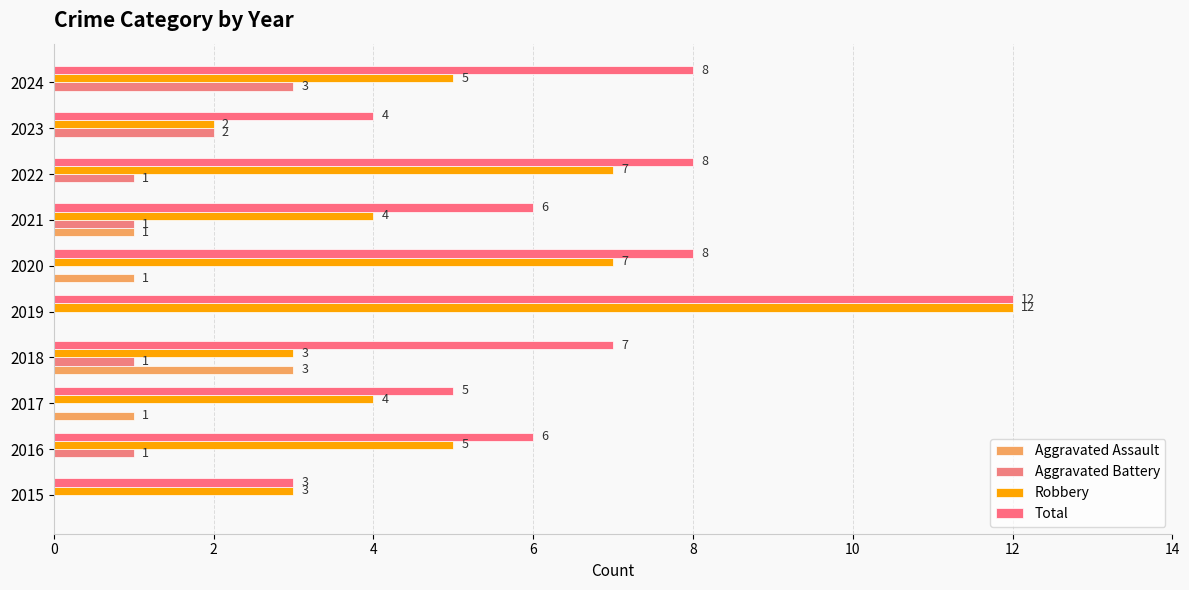

Reading right to left, what are all the values shown in this chart?

Aggravated Assault: 0	0	0	1	1	0	3	1	0	0
Aggravated Battery: 3	2	1	1	0	0	1	0	1	0
Robbery: 5	2	7	4	7	12	3	4	5	3
Total: 8	4	8	6	8	12	7	5	6	3